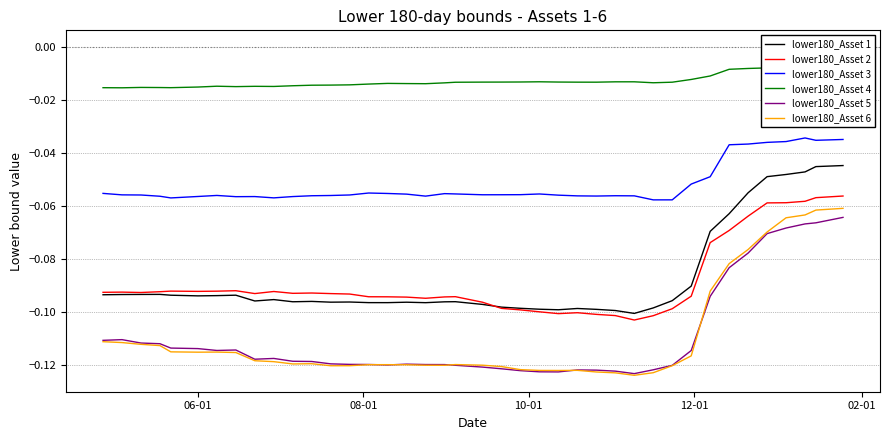

Rank the series by their maximum value, from highest to lowest.

lower180_Asset 4, lower180_Asset 3, lower180_Asset 1, lower180_Asset 2, lower180_Asset 6, lower180_Asset 5